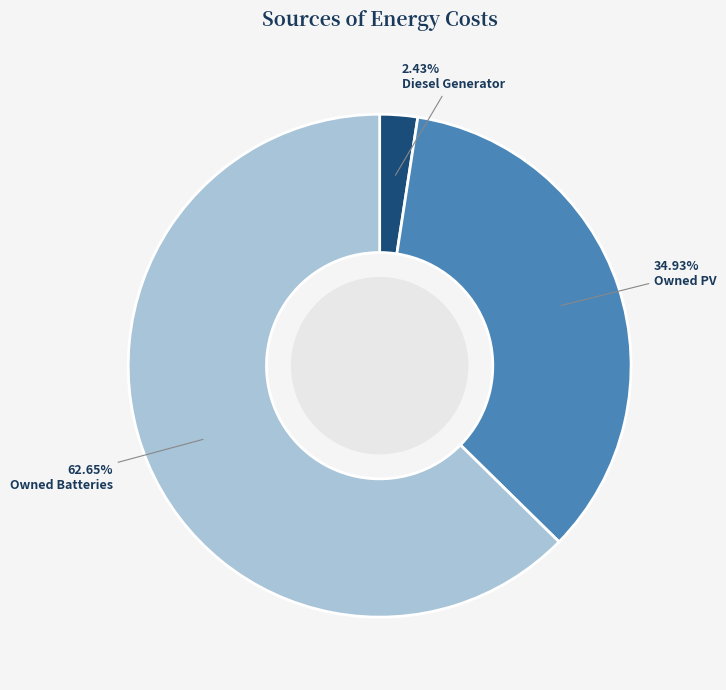

To the nearest percent, what percentage of the pie is Diesel Generator?

2%